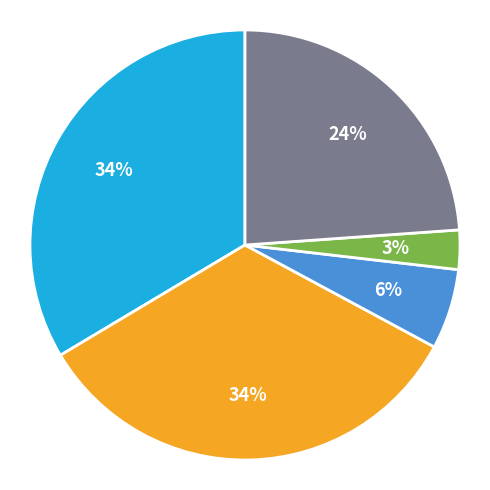

Does any single category account for the majority?

No